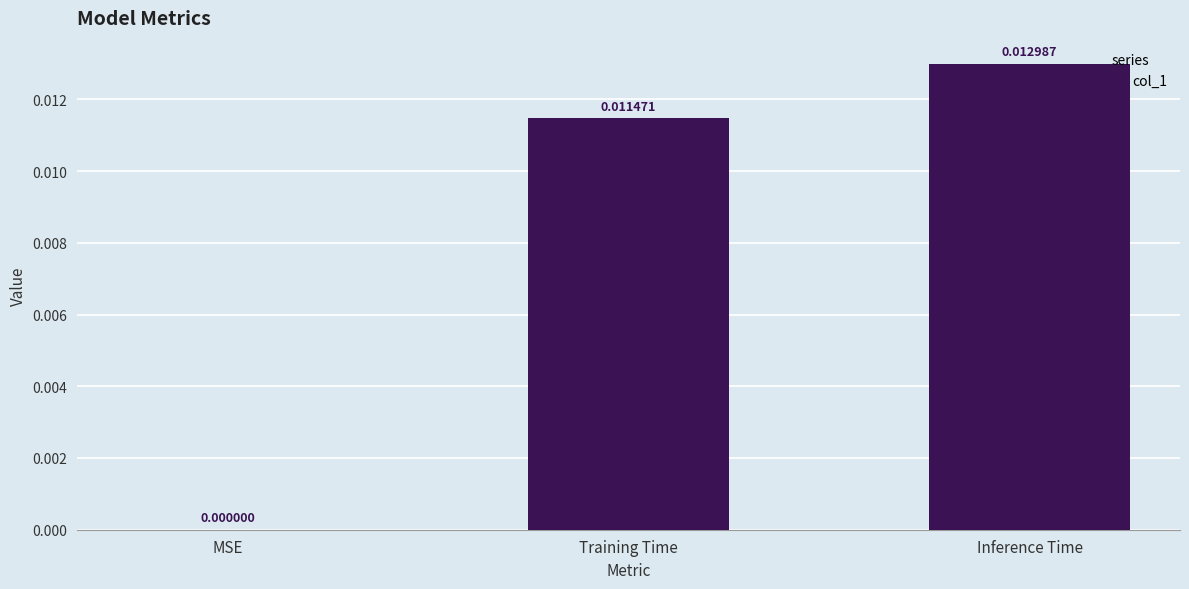

Which label corresponds to the largest value in the chart?

Inference Time